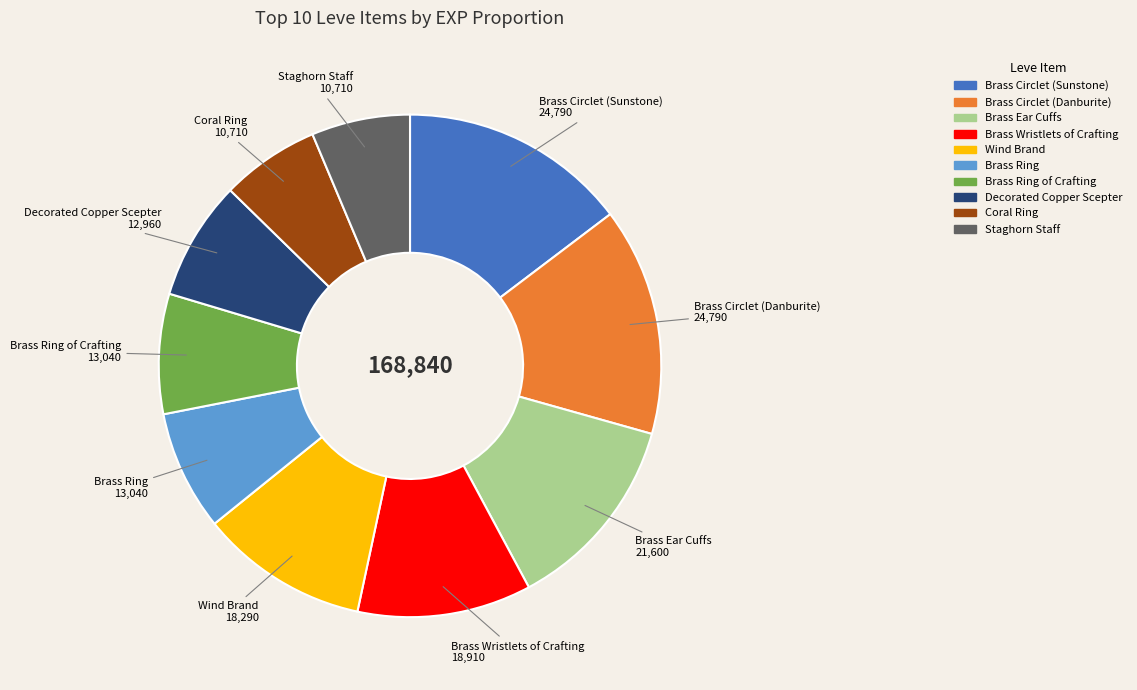

Is there a majority slice in this chart?

No